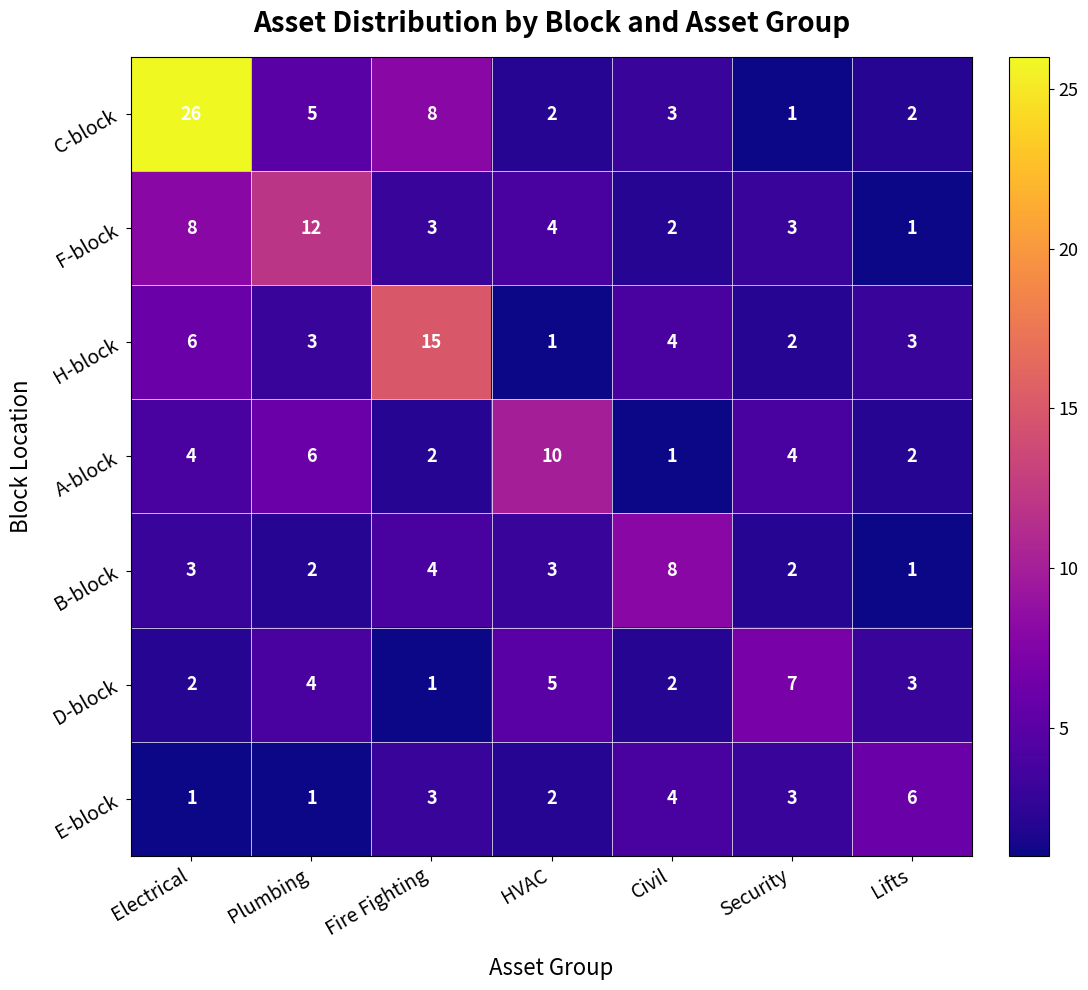

What is the greatest value displayed?

26